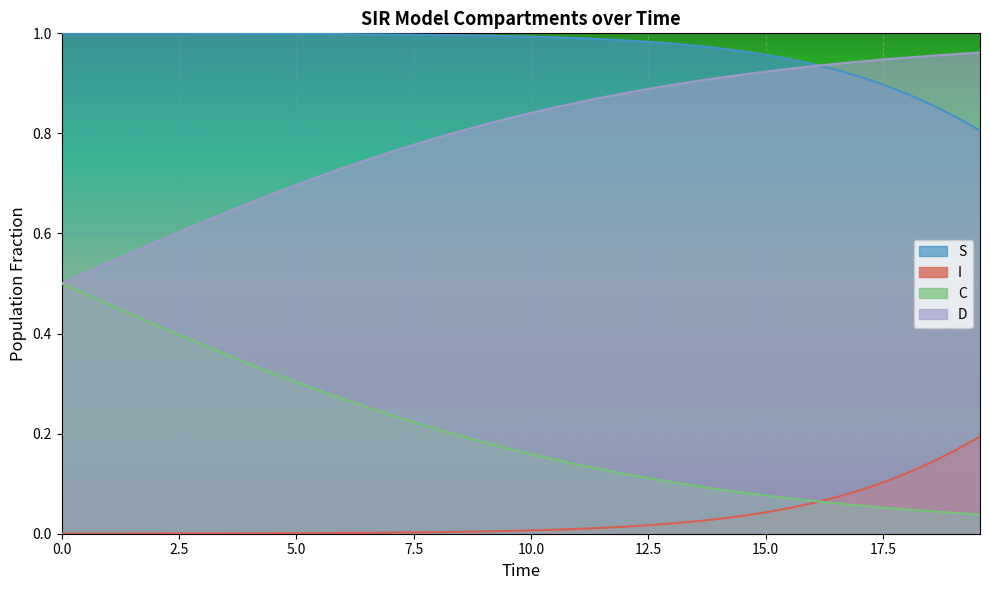

Rank the series by their average value, from highest to lowest.

S, D, C, I